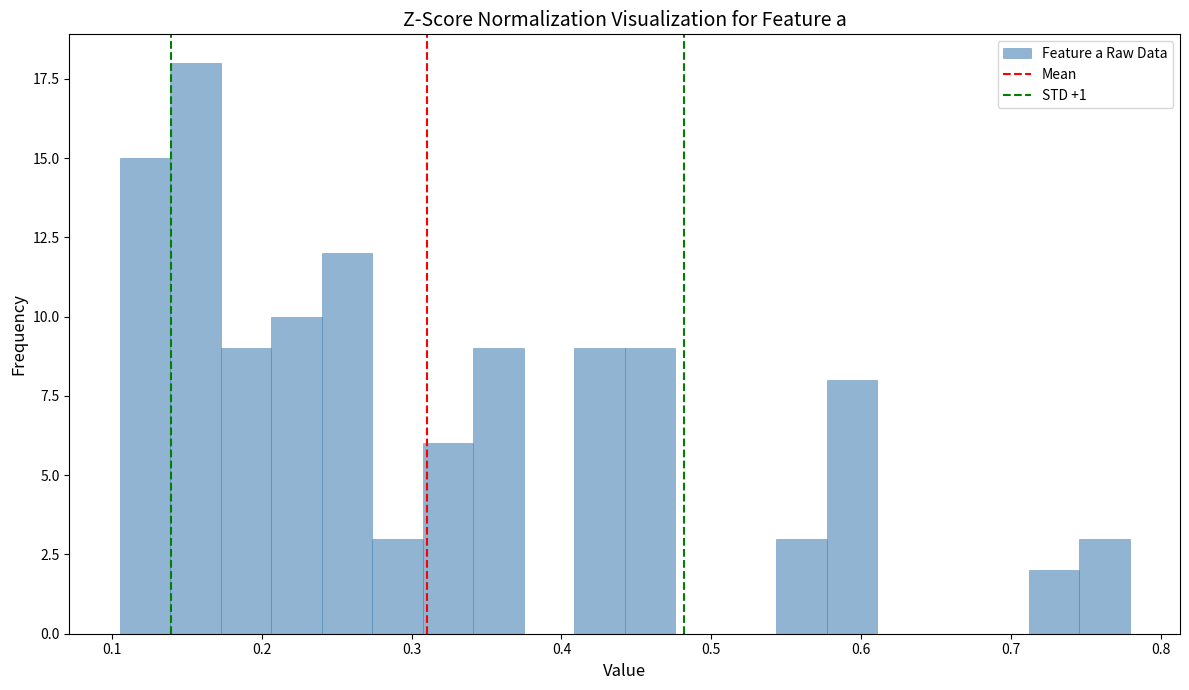

Read against the x-axis, roughly where is the centre of the tallest bar?

0.16